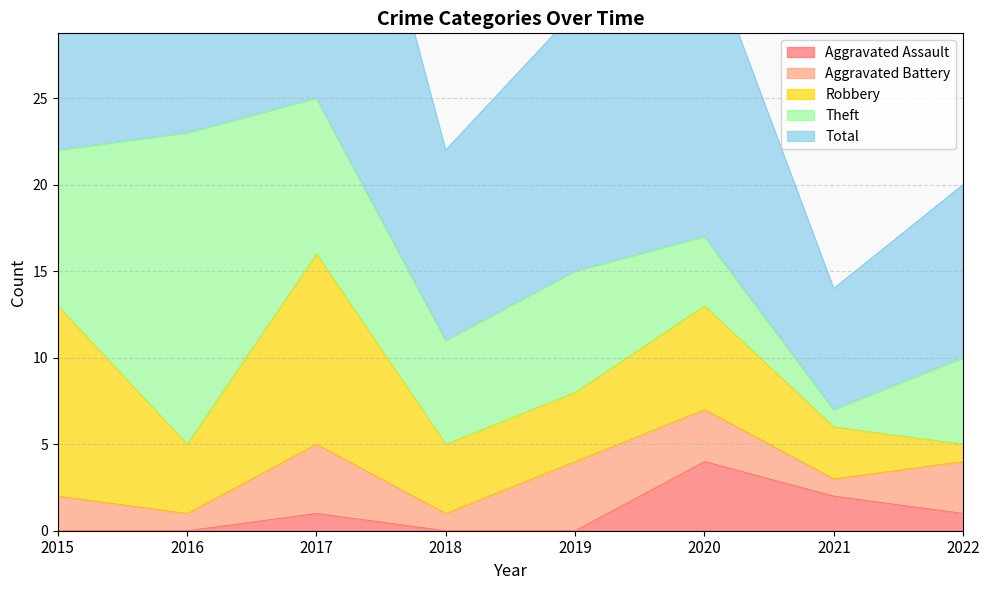

Is it true that Aggravated Assault equals 2 at 2021?

True